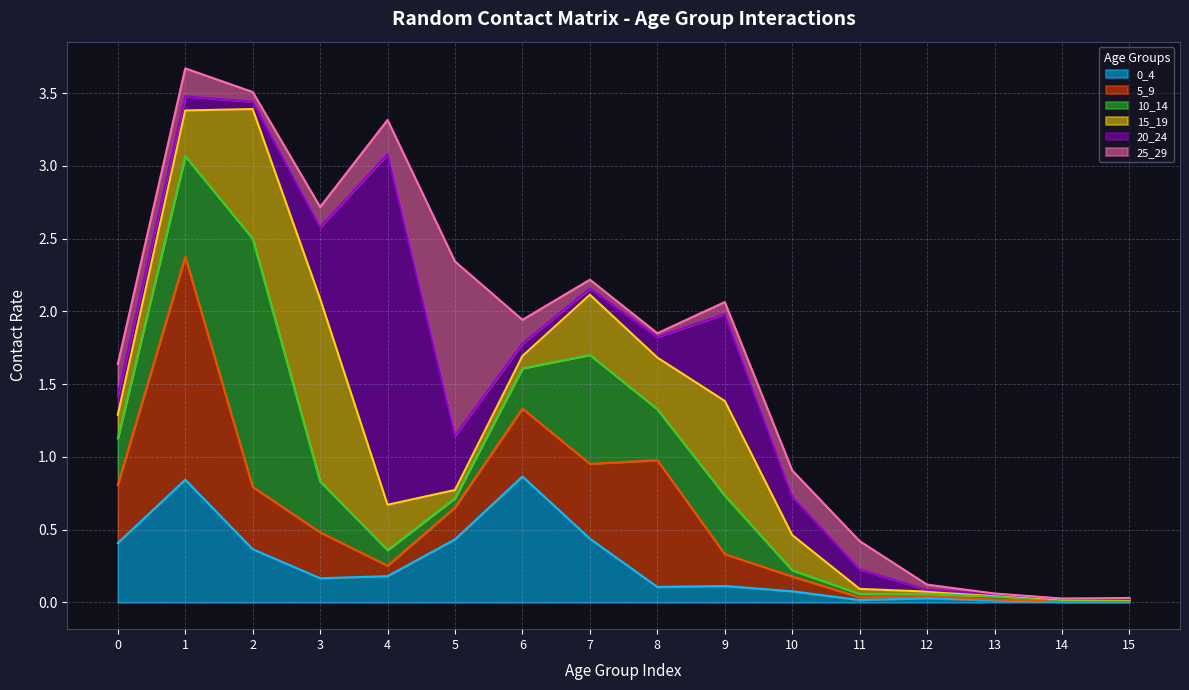

Which series ends up on top after the final intersection of 10_14 and 0_4?

10_14